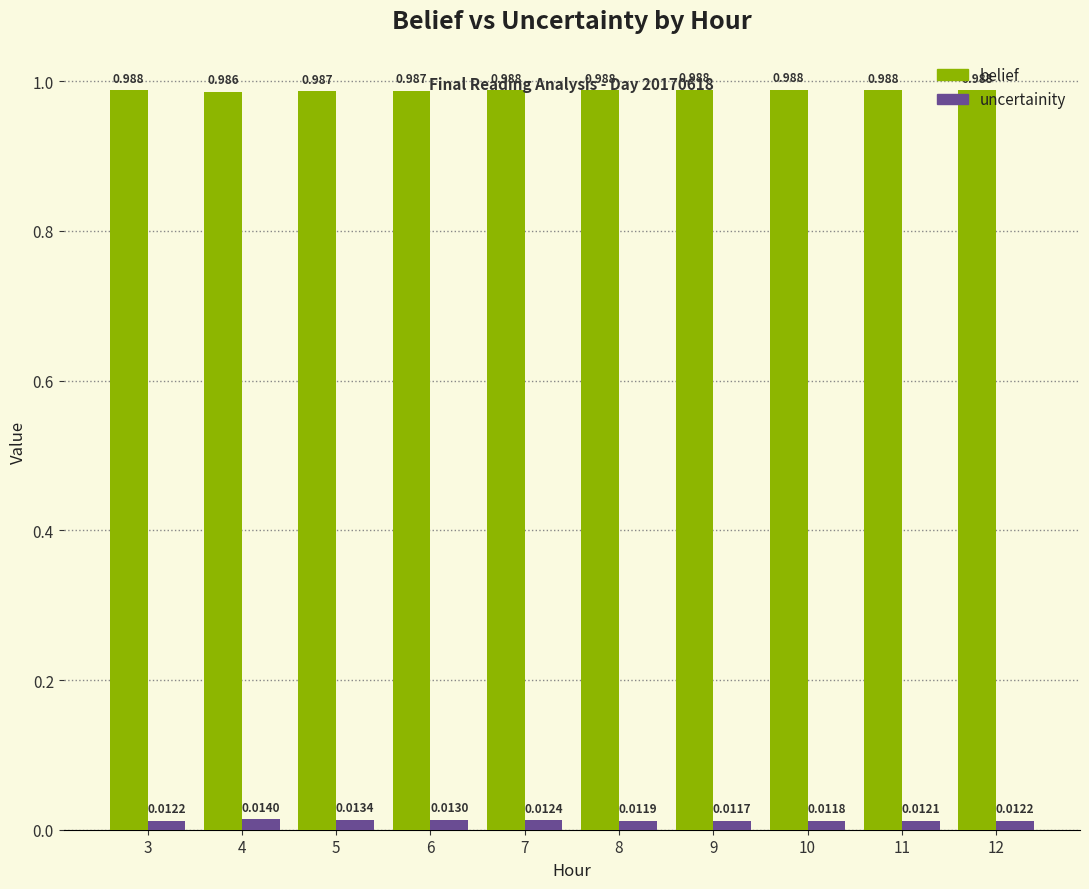

Rank the series by their average value, from lowest to highest.

uncertainity, belief